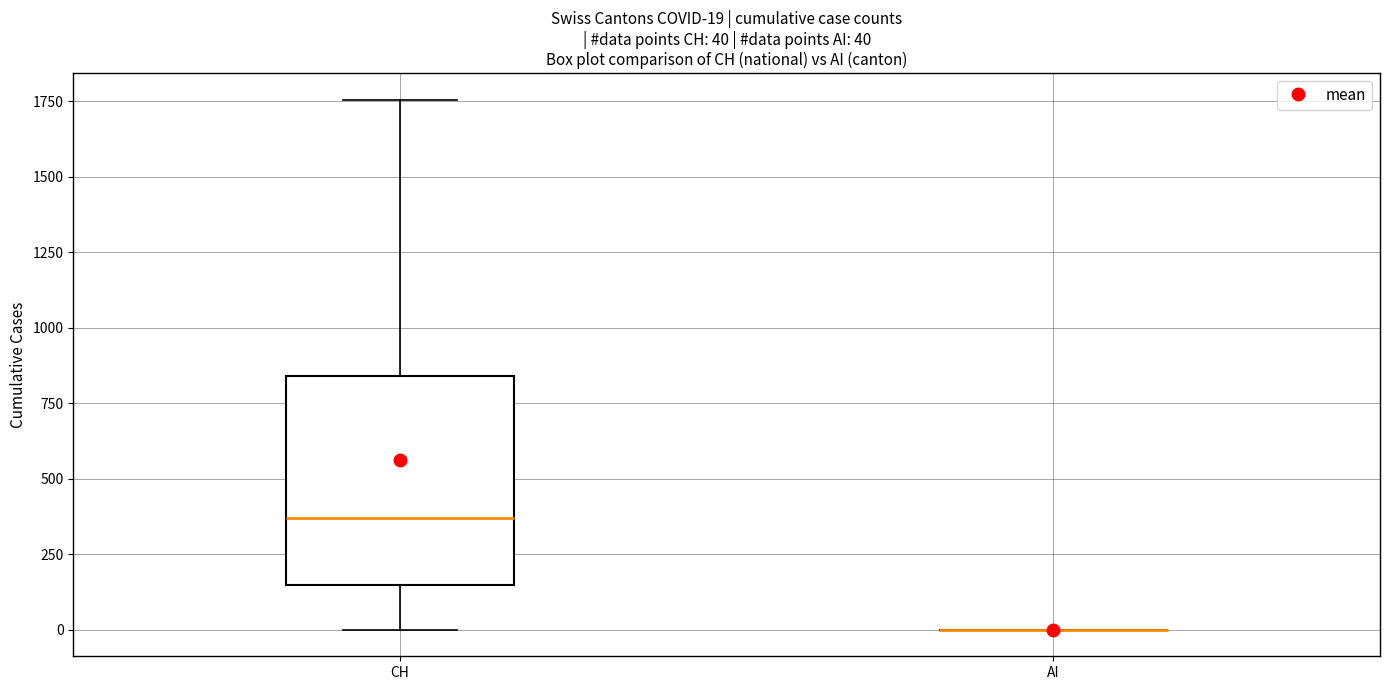

Which box is the tallest, from its lower edge to its upper edge?

CH